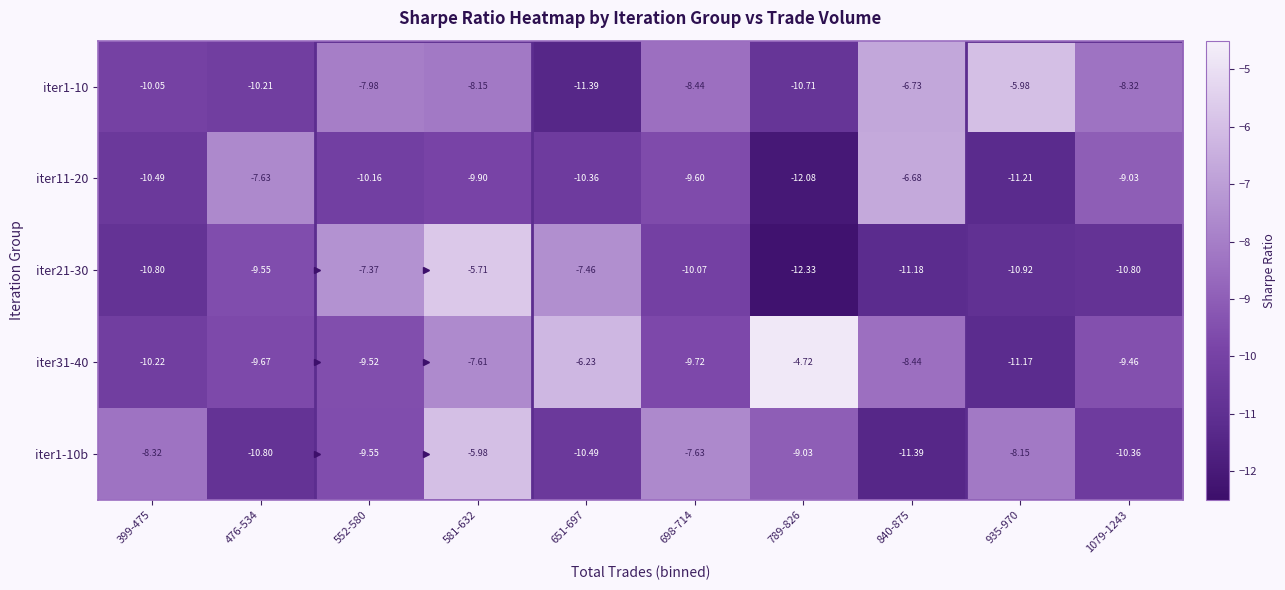

Is the value of iter21-30 at 935-970 greater than the value of iter1-10 at 552-580?

No